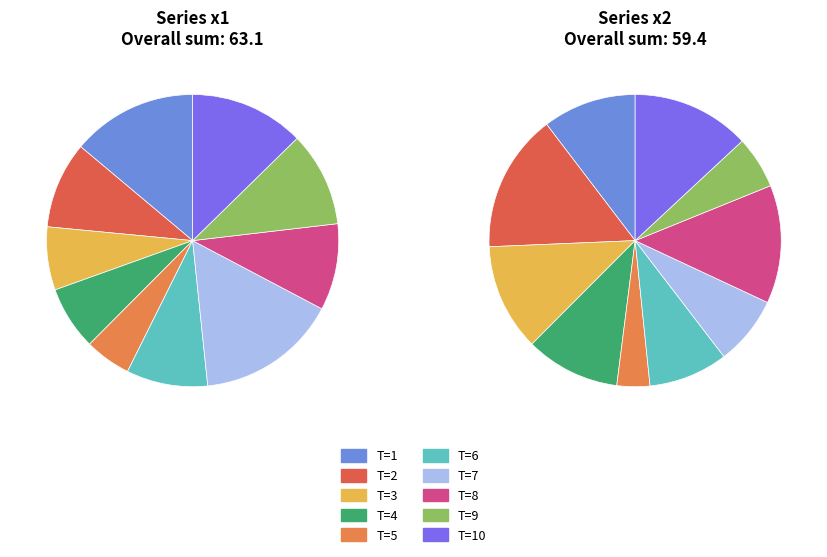

To the nearest percent, what is the average slice percentage?

10%